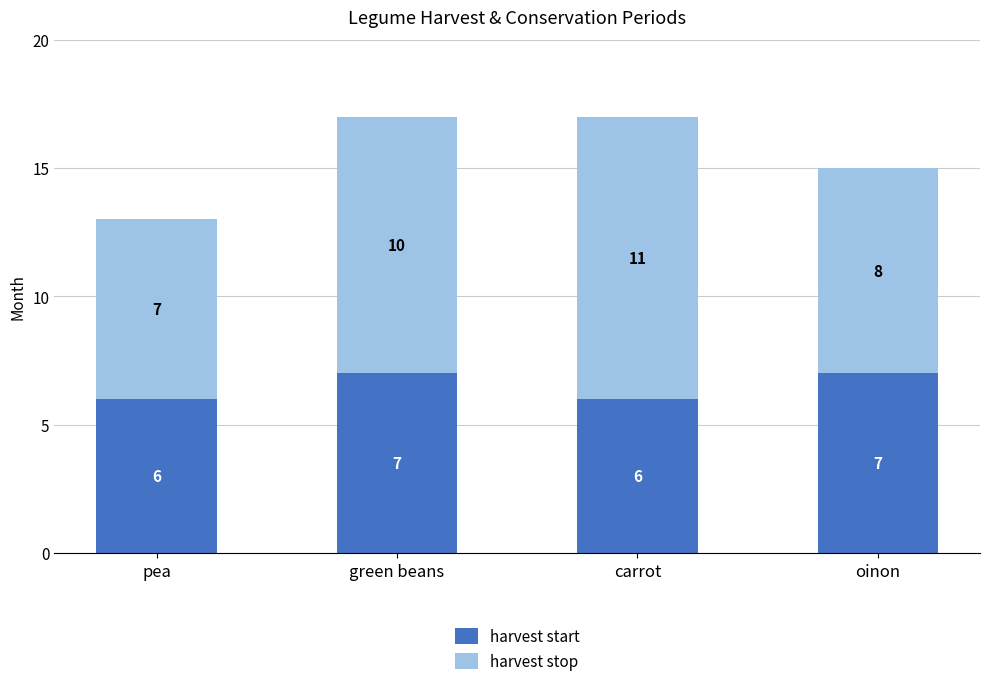

Reading left to right, what are the values for harvest start?

6	7	6	7